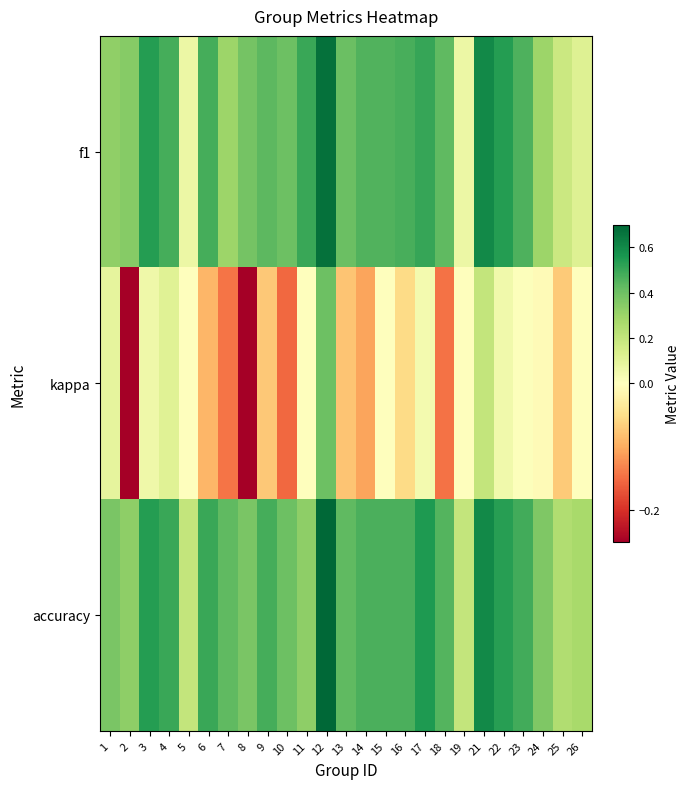

At which category is the sum across all series the highest?

12